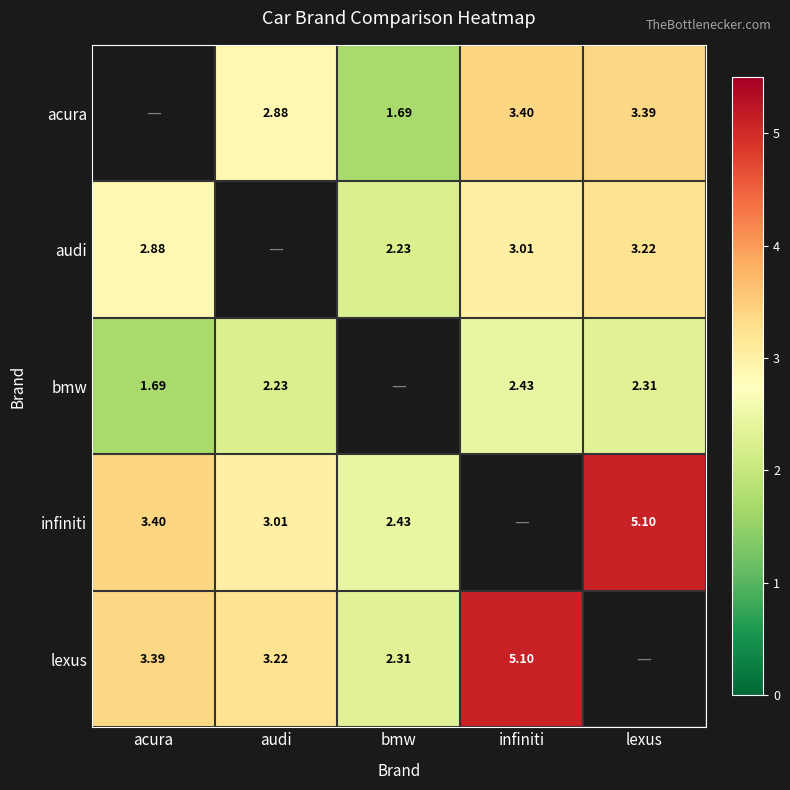

How many data points does each series have?

5